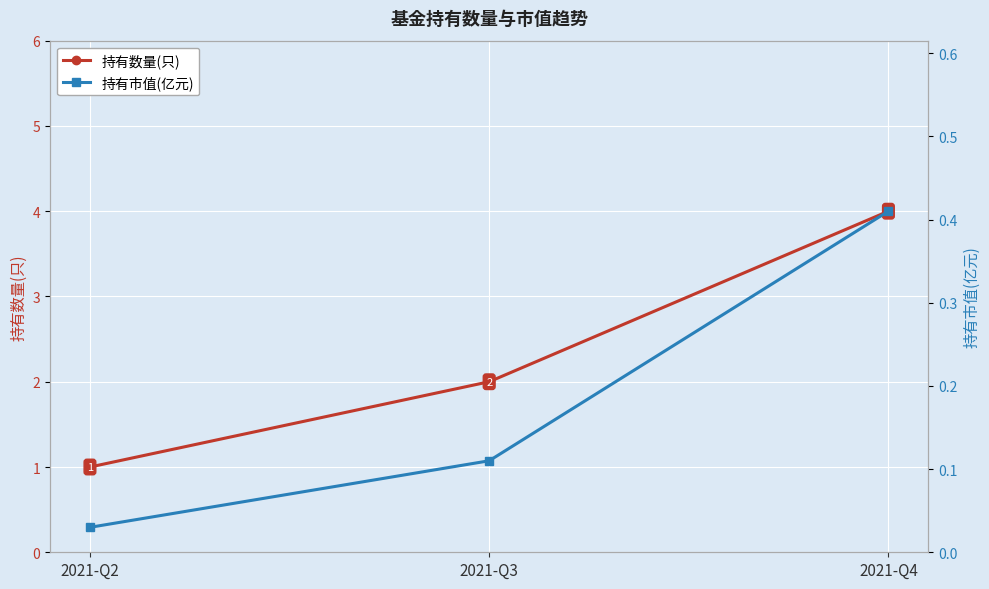

List the series in order of their overall mean, lowest first.

持有市值(亿元), 持有数量(只)